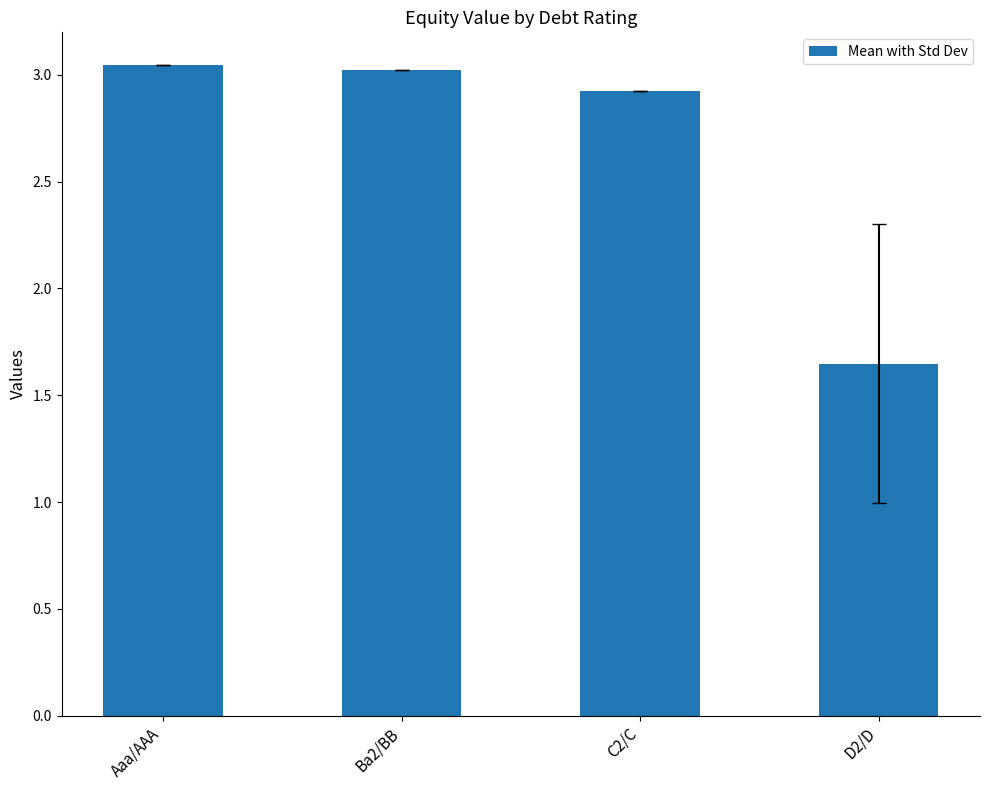

How many categories are shown in the chart?

4